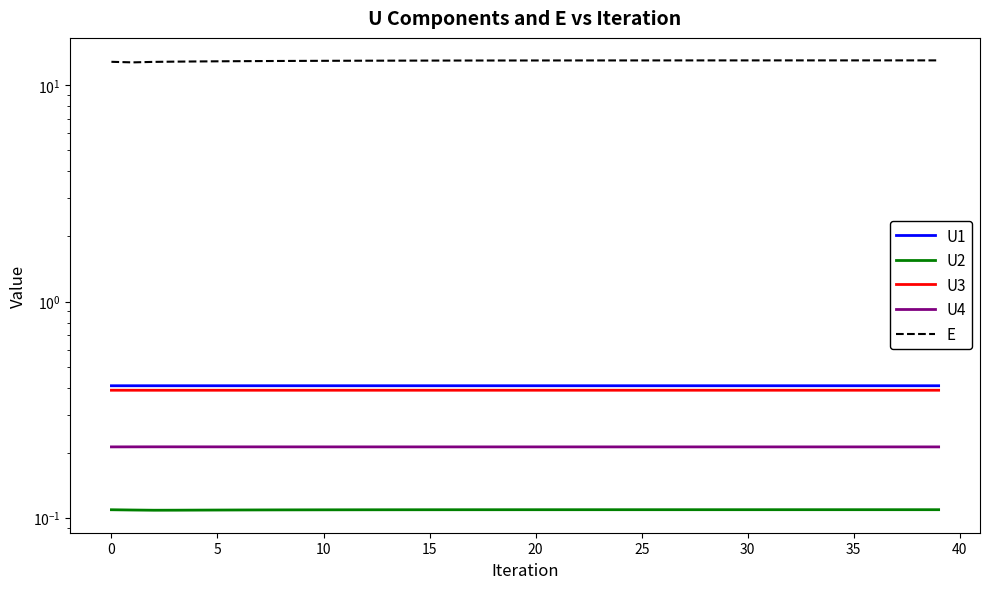

Is this an area chart (filled region under the line)?

No